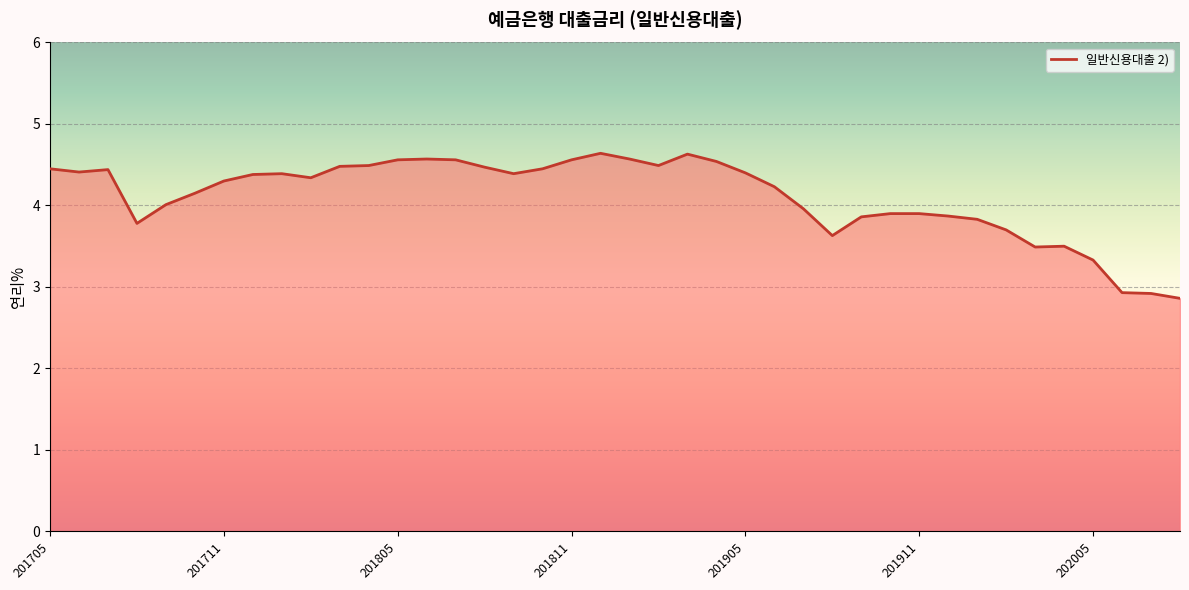

What is the greatest value displayed?

4.6